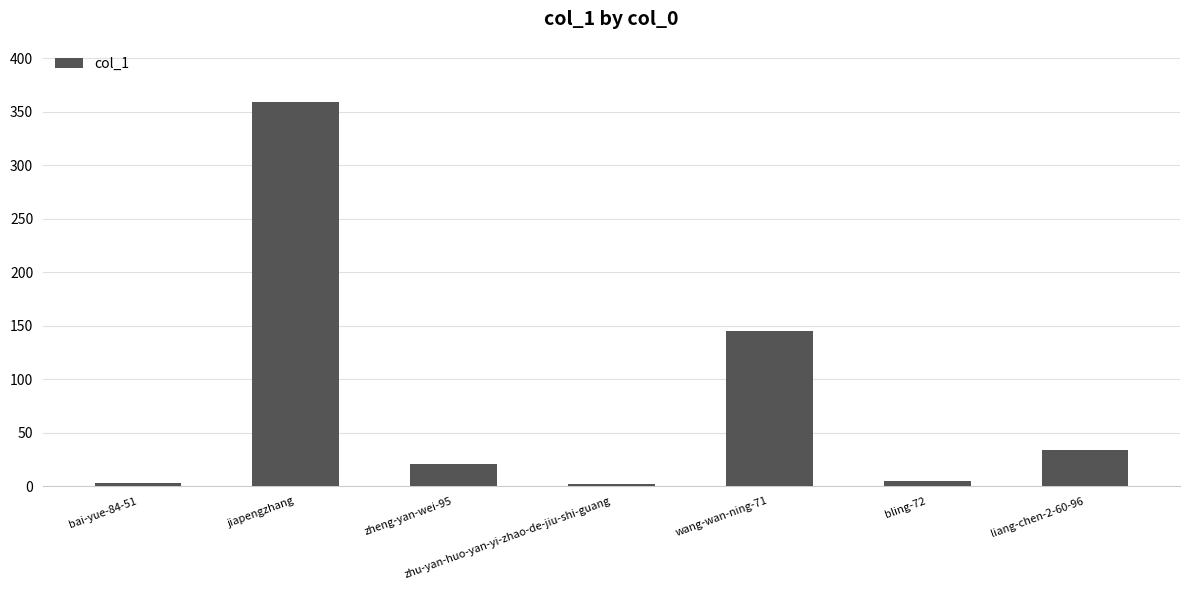

What is the smallest value displayed?

2